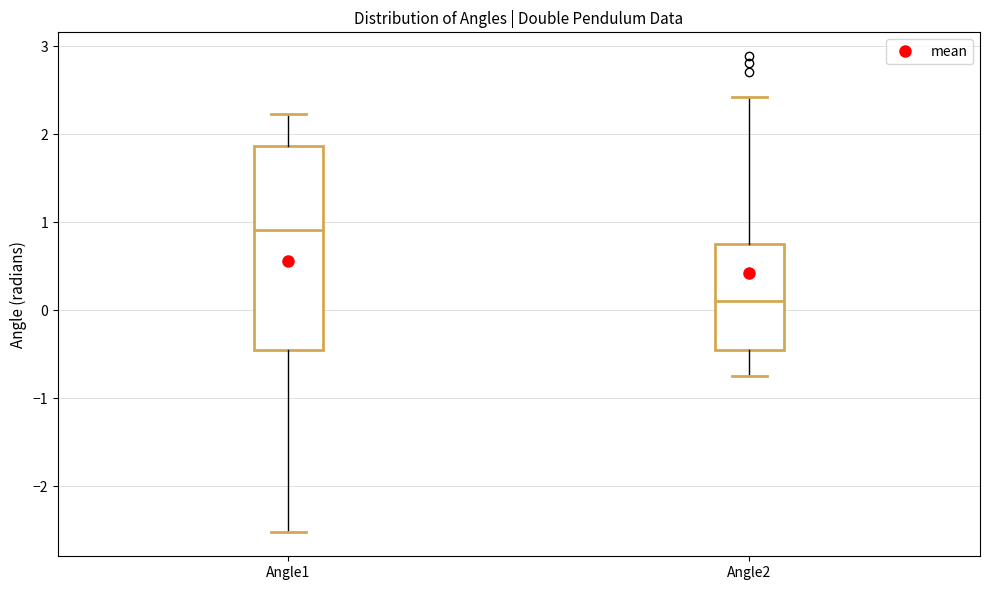

Where does the lower whisker of the box for Angle2 end on the y-axis? The values are not printed on the chart, so give them approximately, as read against the axis.

-0.7